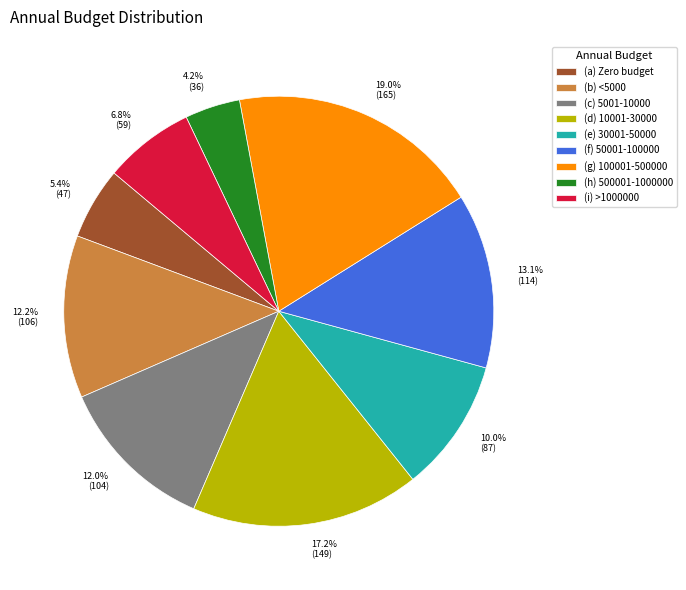

What is the ratio of the value at (d) 10001-30000 to the value at (i) >1000000?

2.5